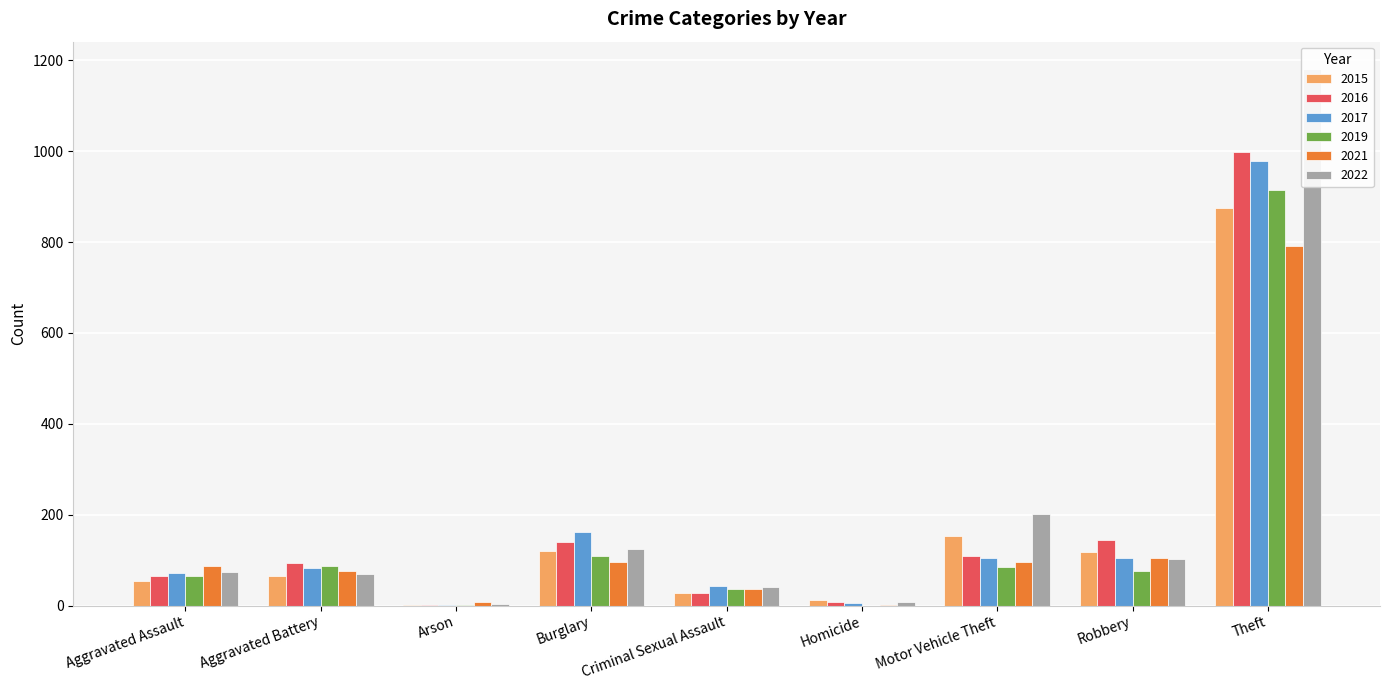

What is the average value of the 2022 series?

201